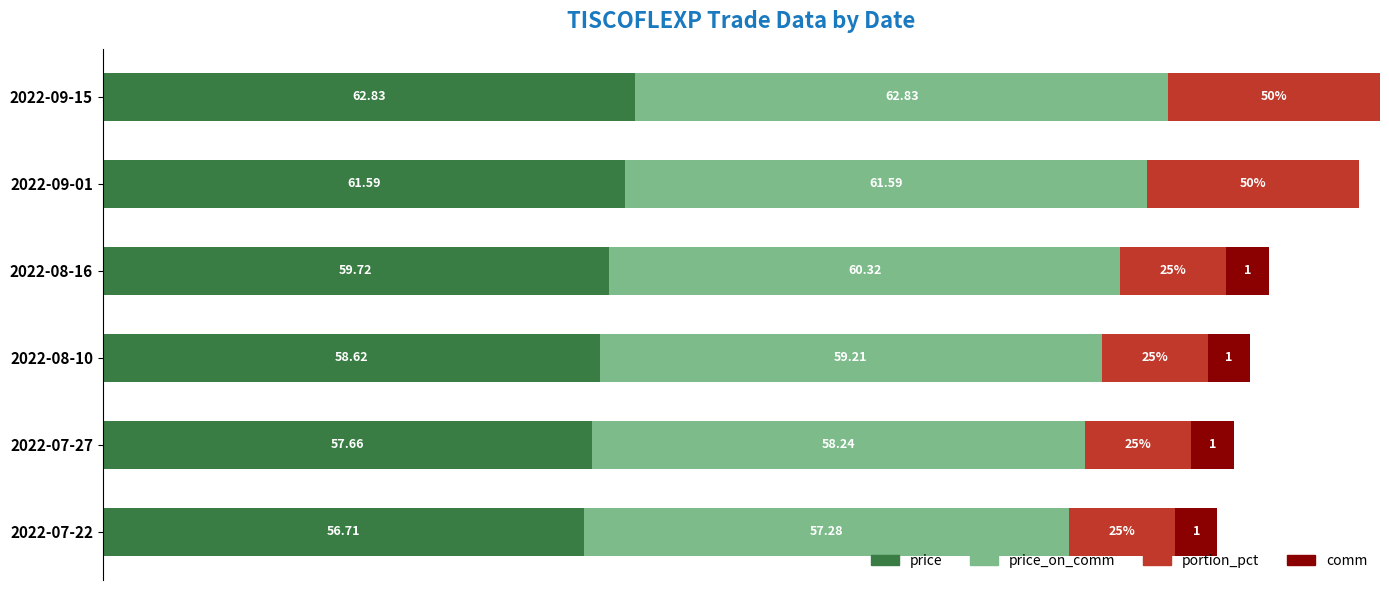

What is the difference between the second highest and minimum values in the portion_pct series?

12.5